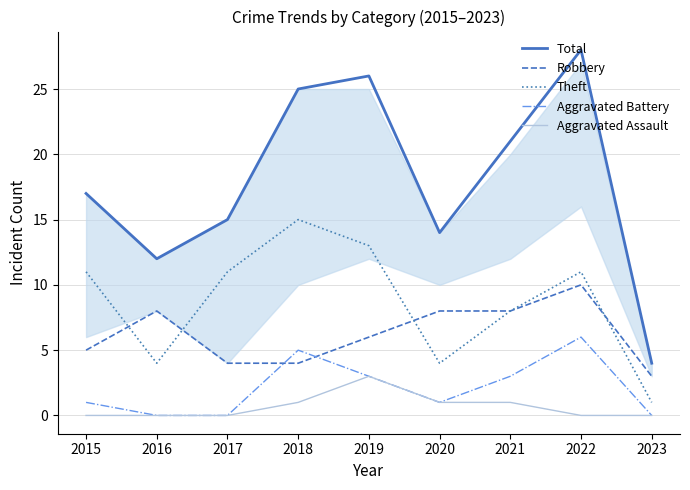

Reading left to right, list all the values displayed in this chart.

Total: 2015=17	2016=12	2017=15	2018=25	2019=26	2020=14	2021=21	2022=28	2023=4
Robbery: 2015=5	2016=8	2017=4	2018=4	2019=6	2020=8	2021=8	2022=10	2023=3
Theft: 2015=11	2016=4	2017=11	2018=15	2019=13	2020=4	2021=8	2022=11	2023=1
Aggravated Battery: 2015=1	2016=0	2017=0	2018=5	2019=3	2020=1	2021=3	2022=6	2023=0
Aggravated Assault: 2015=0	2016=0	2017=0	2018=1	2019=3	2020=1	2021=1	2022=0	2023=0